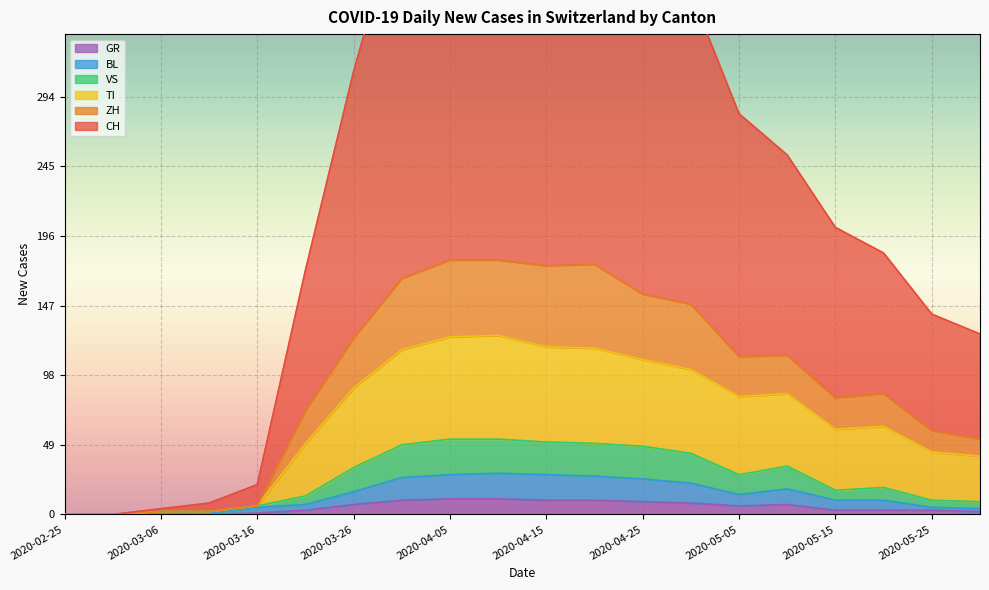

At which label does GR first exceed 6?

2020-03-26